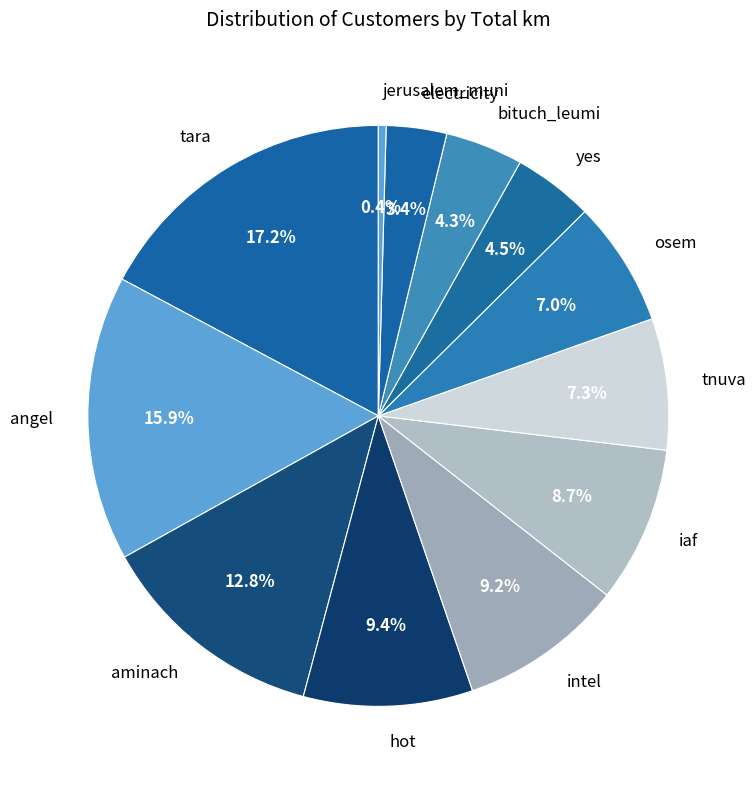

Is hot the majority of the pie?

No